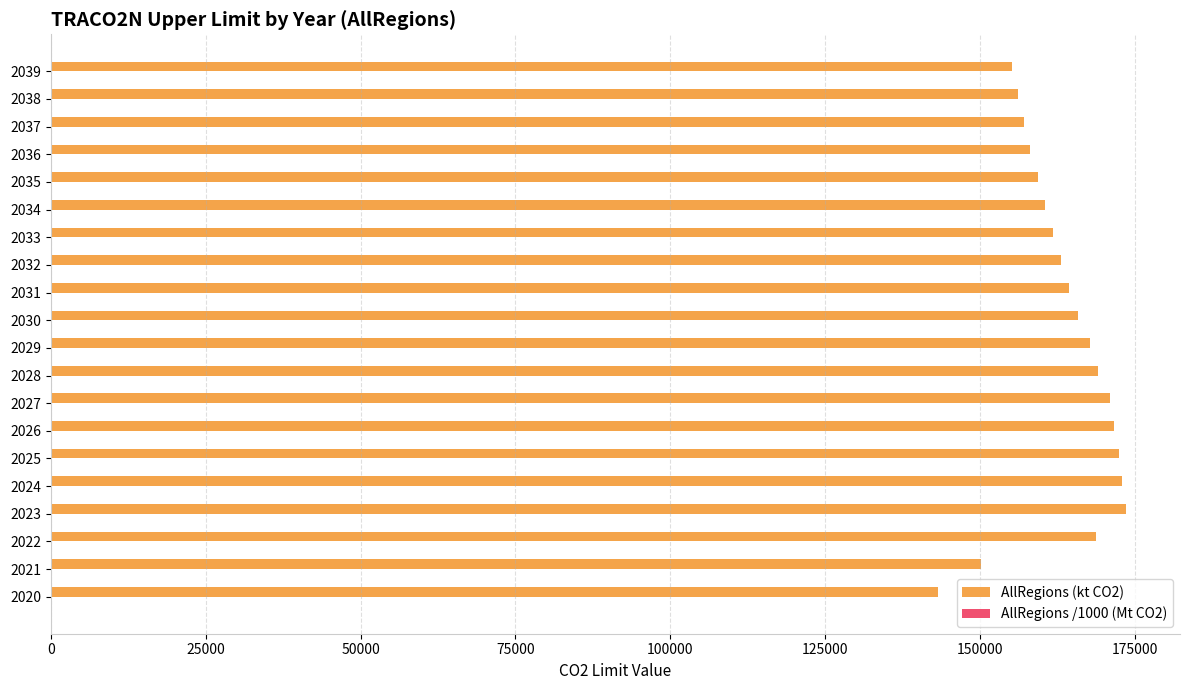

Which series has the largest total across all categories?

AllRegions (kt CO2)